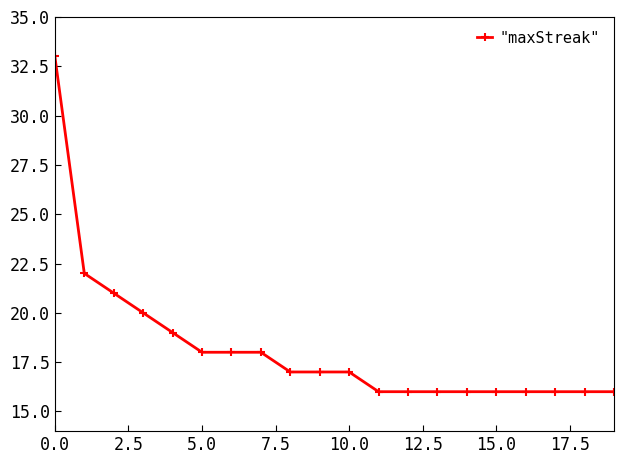

What is the minimum value shown in the chart?

16